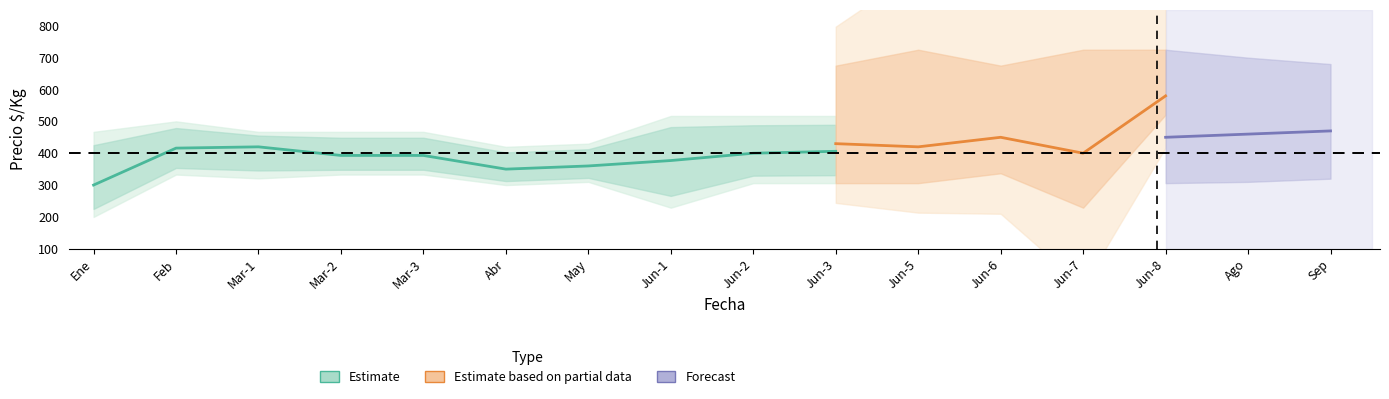

What is the maximum value shown in the chart?

725